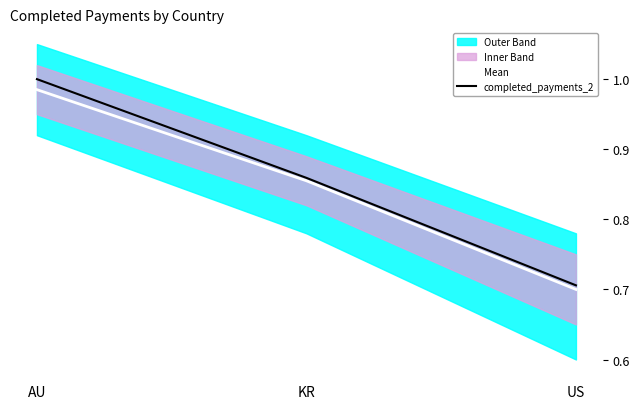

At which category is the sum across all series the highest?

AU